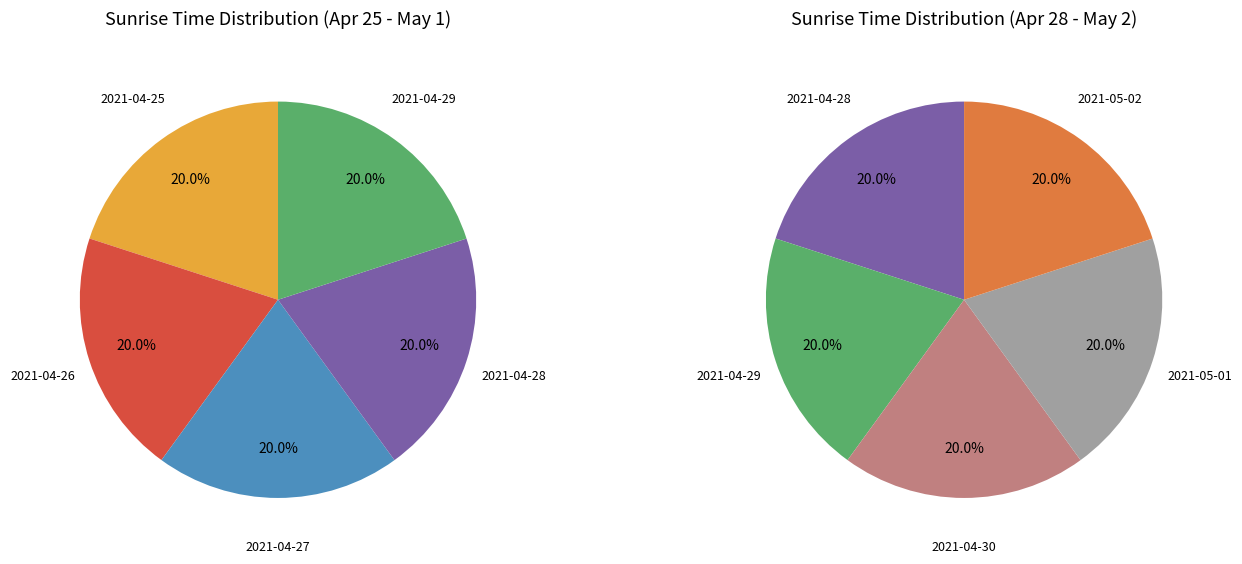

Between 2021-05-02 and 2021-04-27, which is larger?

2021-05-02